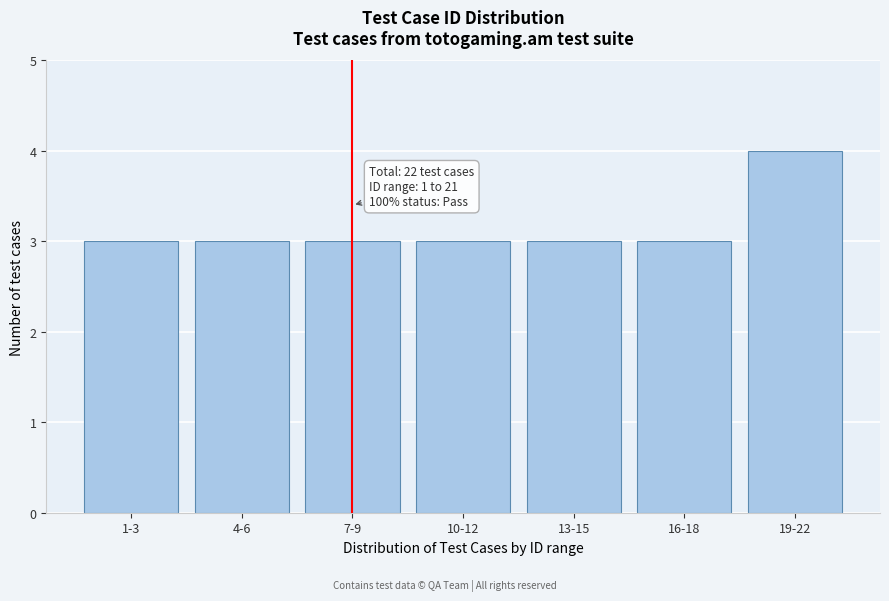

Reading right to left, extract all data points from this chart.

4	3	3	3	3	3	3